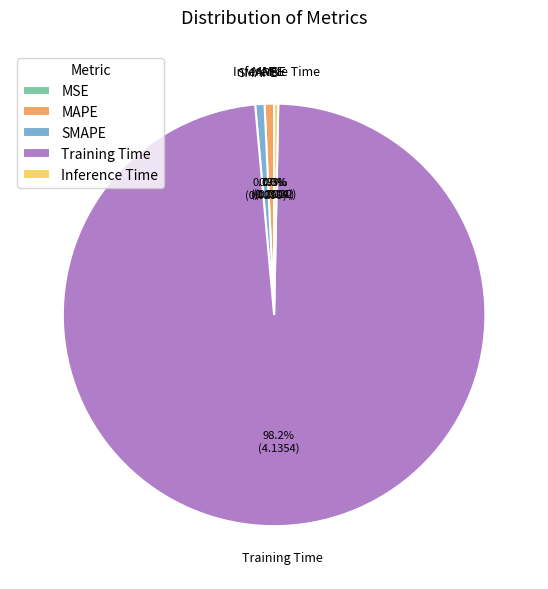

What percentage is the SMAPE slice, to the nearest percent?

1%